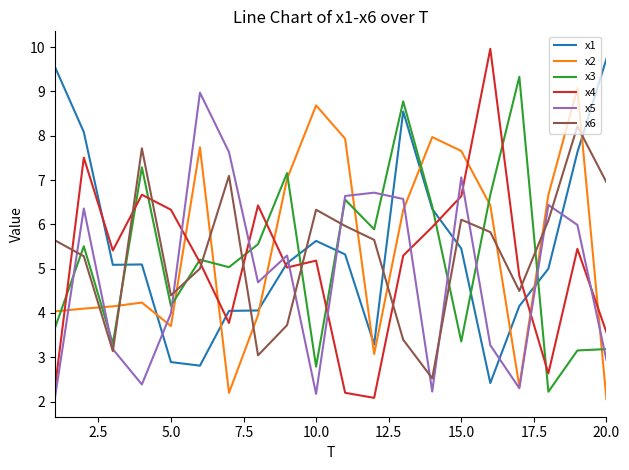

What is the greatest value displayed?

10.0